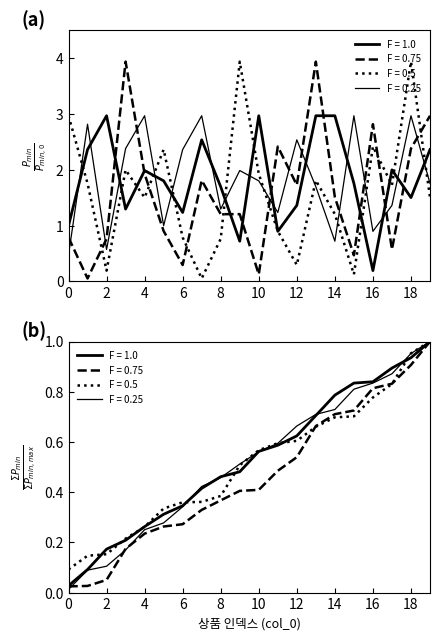

What is the lowest value of the F = 0.75 series?

0.1